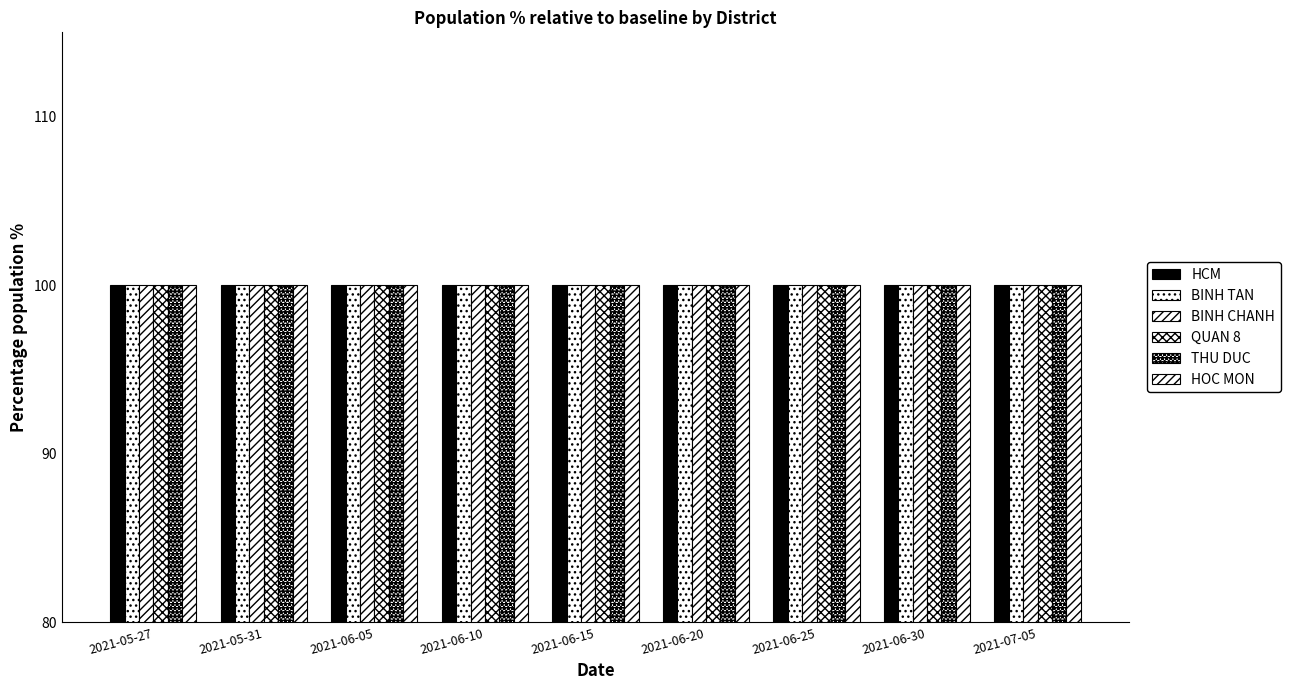

Reading left to right, transcribe all the data shown in this chart.

HCM: 100.0	100.0	100.0	100.0	100.0	100.0	100.0	100.0	100.0
BINH TAN: 100.0	100.0	100.0	100.0	100.0	100.0	100.0	100.0	100.0
BINH CHANH: 100.0	100.0	100.0	100.0	100.0	100.0	100.0	100.0	100.0
QUAN 8: 100.0	100.0	100.0	100.0	100.0	100.0	100.0	100.0	100.0
THU DUC: 100.0	100.0	100.0	100.0	100.0	100.0	100.0	100.0	100.0
HOC MON: 100.0	100.0	100.0	100.0	100.0	100.0	100.0	100.0	100.0